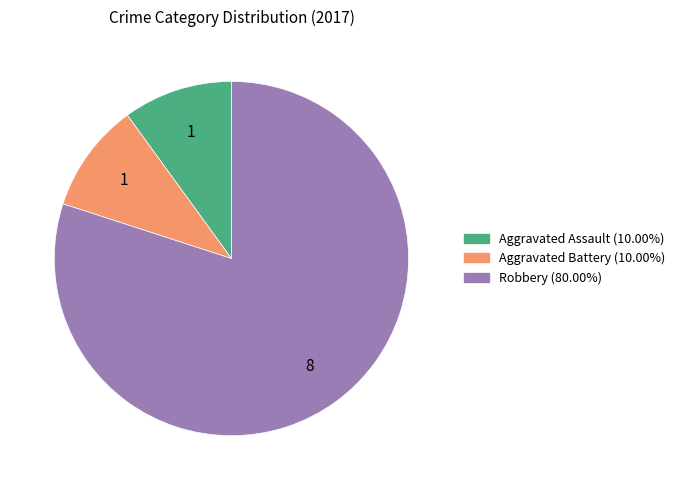

Does Robbery represent more than half of the total?

Yes